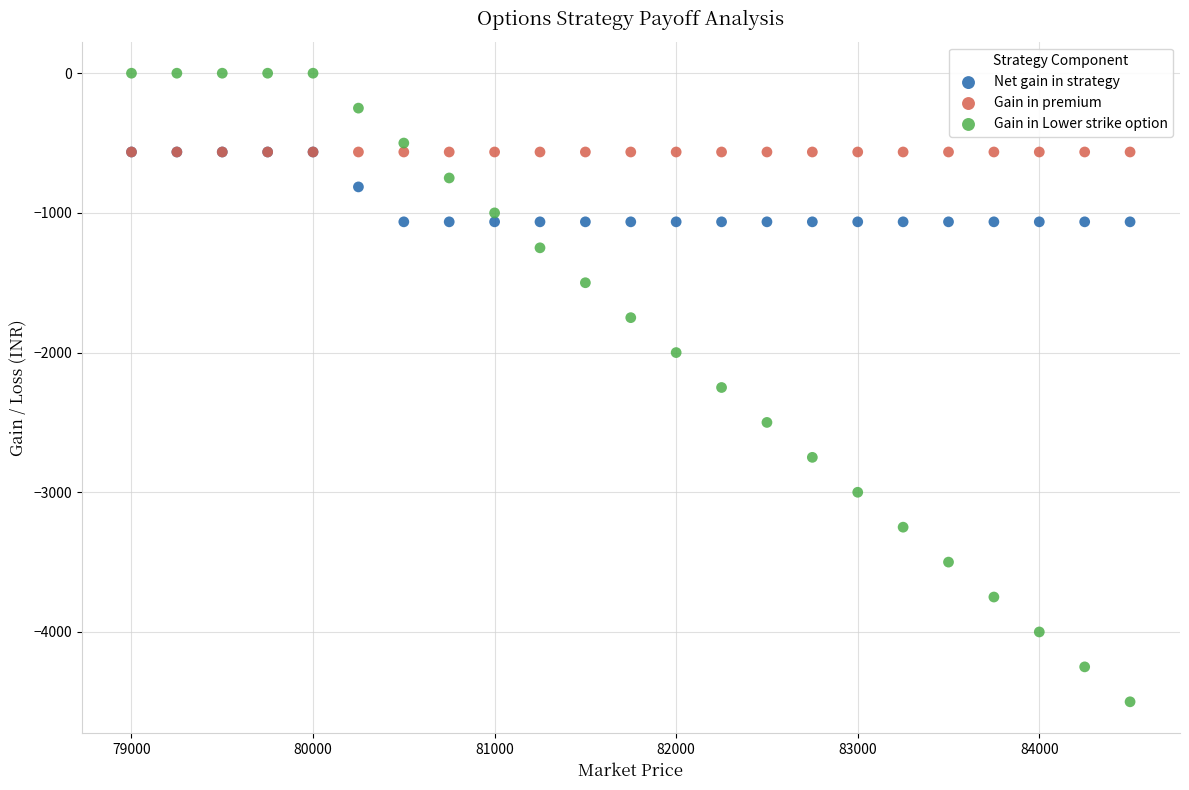

Which series contains the lowest Y value?

Gain in Lower strike option